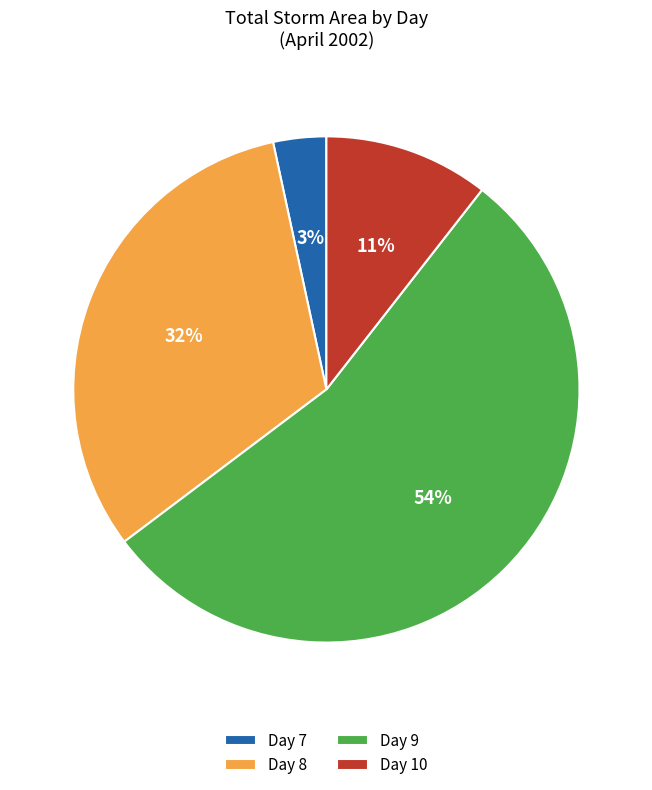

To the nearest percent, what is the average slice percentage?

25%